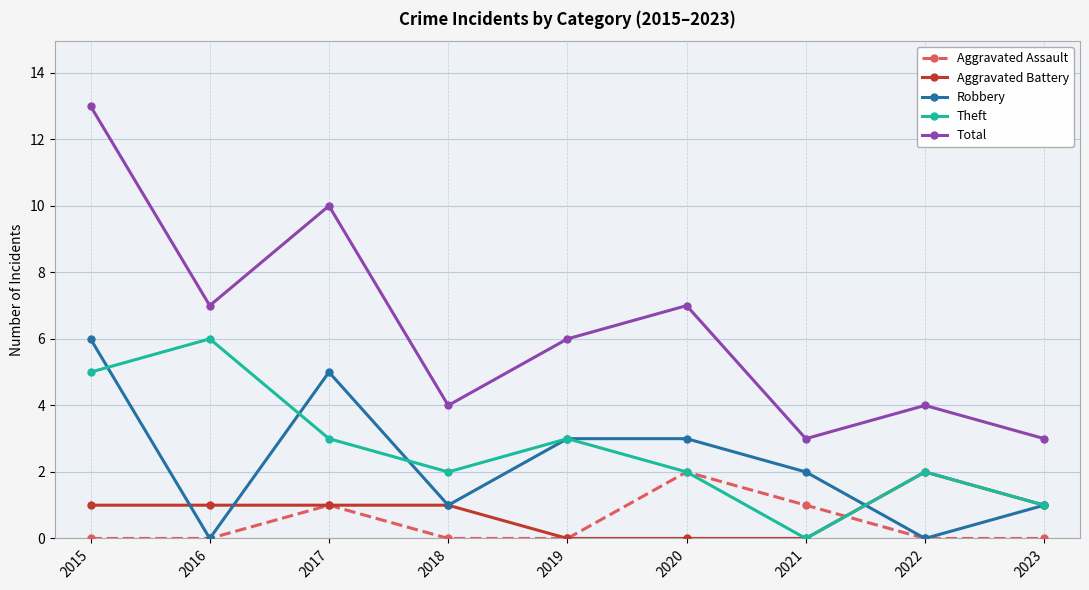

At which category does Robbery reach its first local peak?

2017